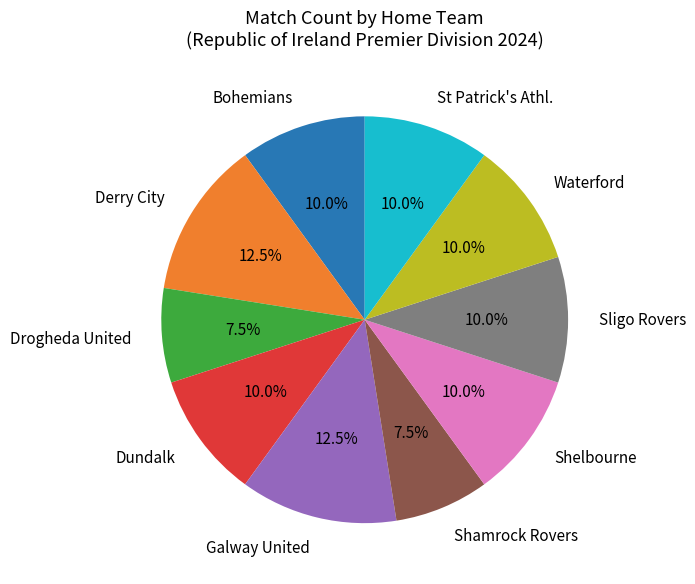

To the nearest percent, what is the difference between the Galway United and Dundalk slice percentages?

2%